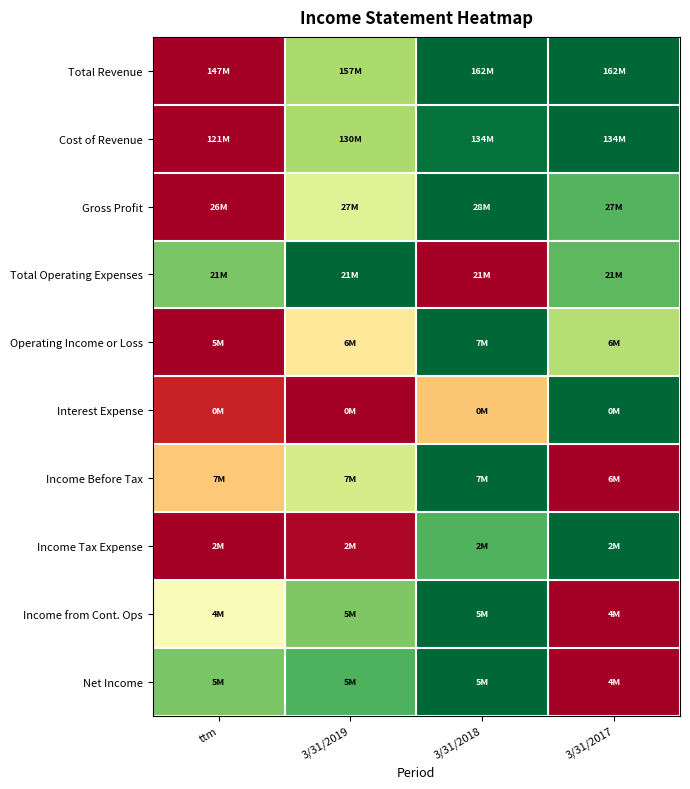

Reading left to right, transcribe all the data shown in this chart.

Total Revenue: ttm=0.0	3/31/2019=0.7	3/31/2018=1.0	3/31/2017=1.0
Cost of Revenue: ttm=0.0	3/31/2019=0.7	3/31/2018=1.0	3/31/2017=1.0
Gross Profit: ttm=0.0	3/31/2019=0.6	3/31/2018=1.0	3/31/2017=0.8
Total Operating Expenses: ttm=0.8	3/31/2019=1.0	3/31/2018=0.0	3/31/2017=0.8
Operating Income or Loss: ttm=0.0	3/31/2019=0.4	3/31/2018=1.0	3/31/2017=0.7
Interest Expense: ttm=0.1	3/31/2019=0.0	3/31/2018=0.3	3/31/2017=1.0
Income Before Tax: ttm=0.4	3/31/2019=0.6	3/31/2018=1.0	3/31/2017=0.0
Income Tax Expense: ttm=0.0	3/31/2019=0.0	3/31/2018=0.8	3/31/2017=1.0
Income from Cont. Ops: ttm=0.5	3/31/2019=0.8	3/31/2018=1.0	3/31/2017=0.0
Net Income: ttm=0.8	3/31/2019=0.8	3/31/2018=1.0	3/31/2017=0.0